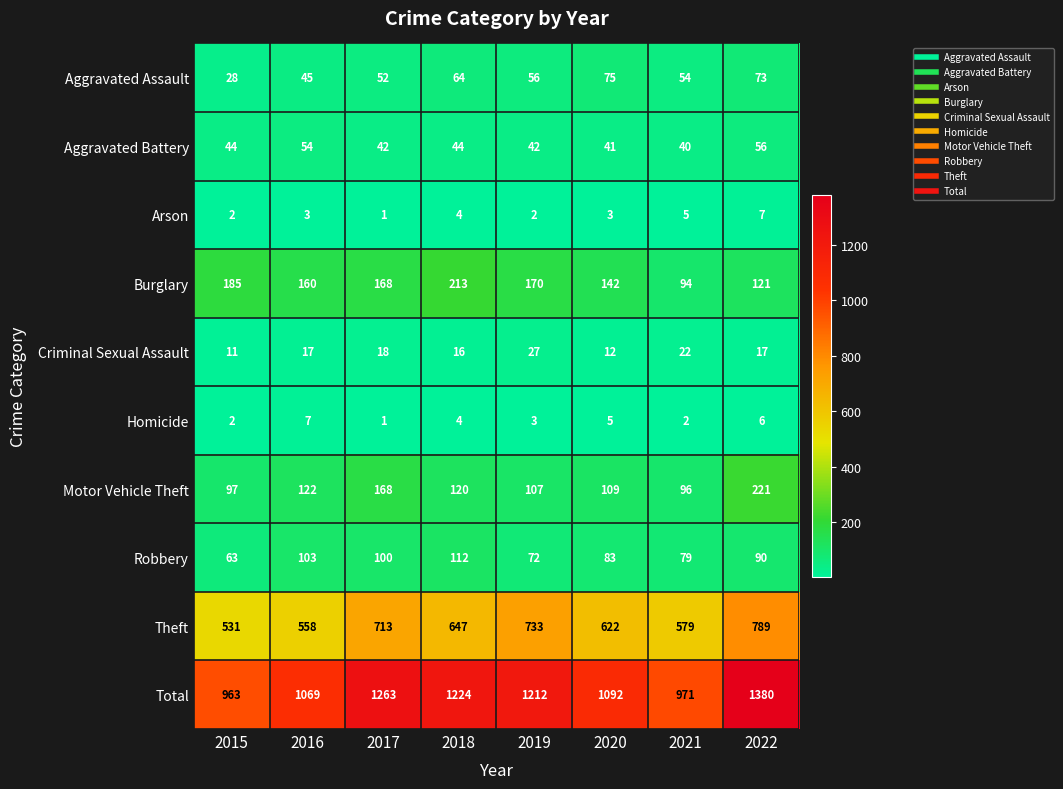

At which category is the sum across all series the highest?

2022